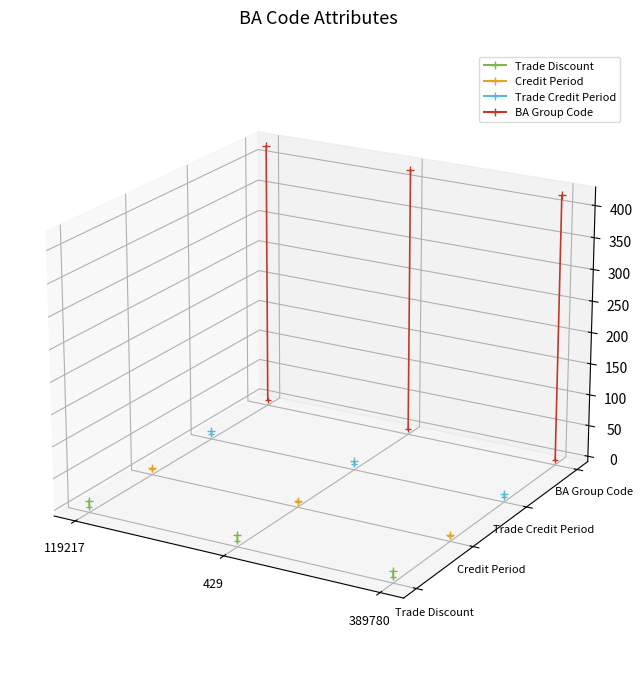

At which category is the sum across all series the highest?

429